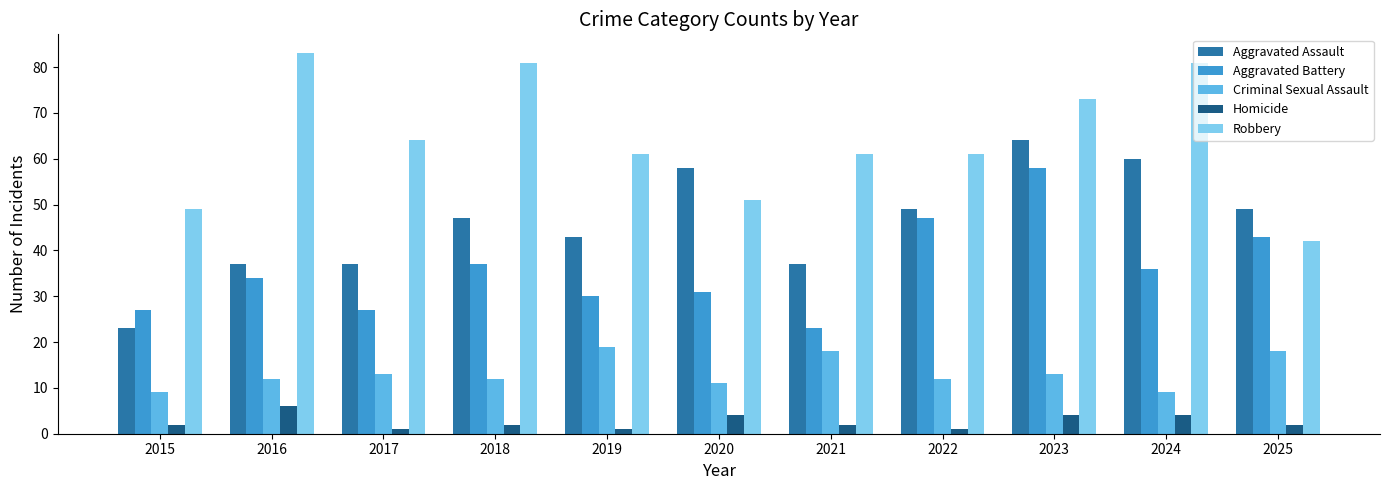

Between 2016 and 2017, which series saw the biggest shift?

Robbery